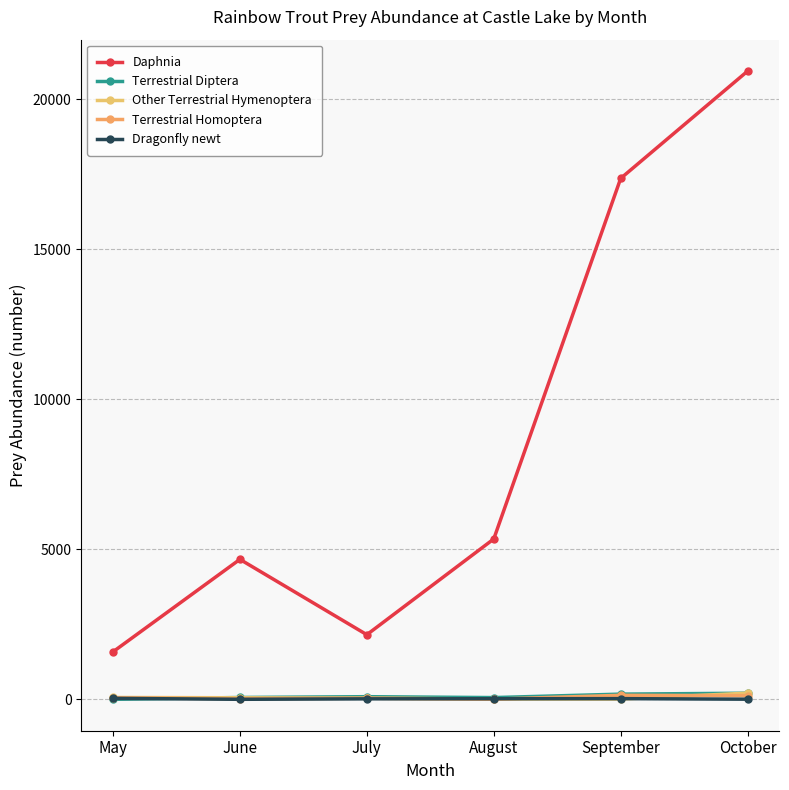

Between May and September, which series saw the biggest shift?

Daphnia